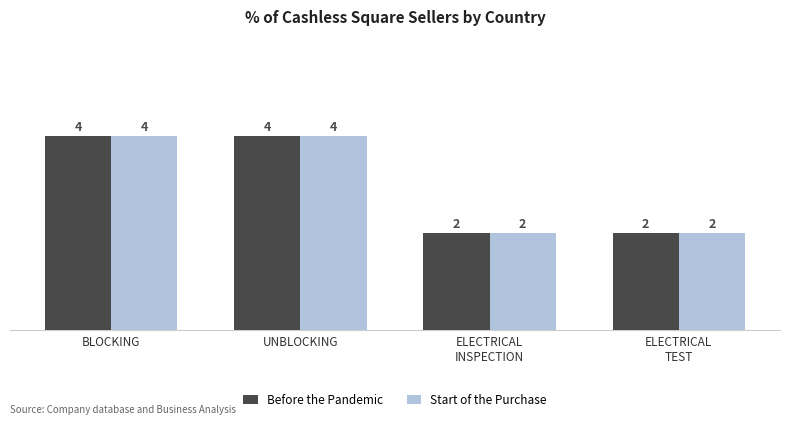

What is the minimum value for Start of the Purchase?

2